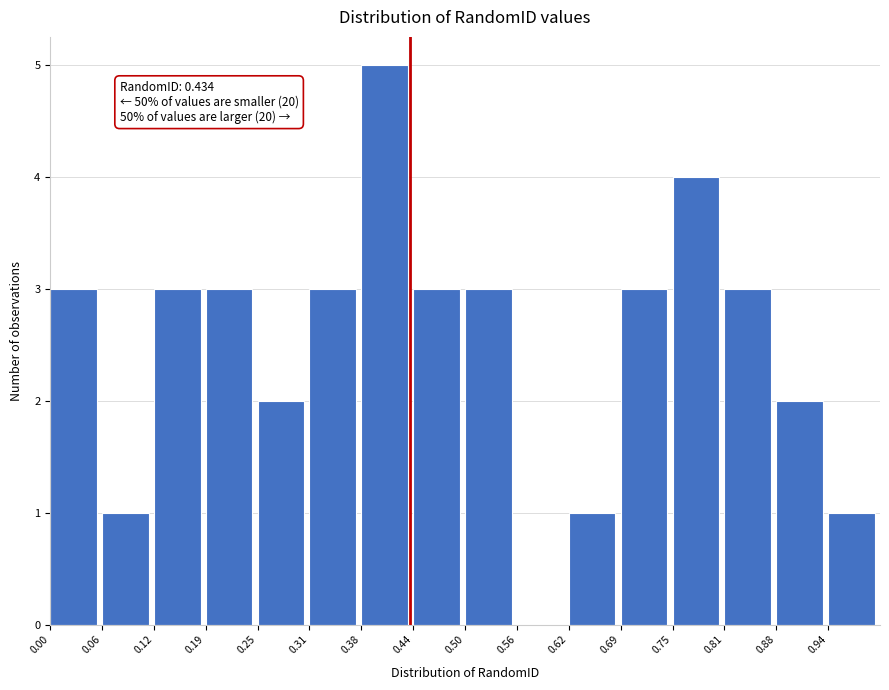

Over which range of the x-axis is the bar tallest?

0.38 to 0.44